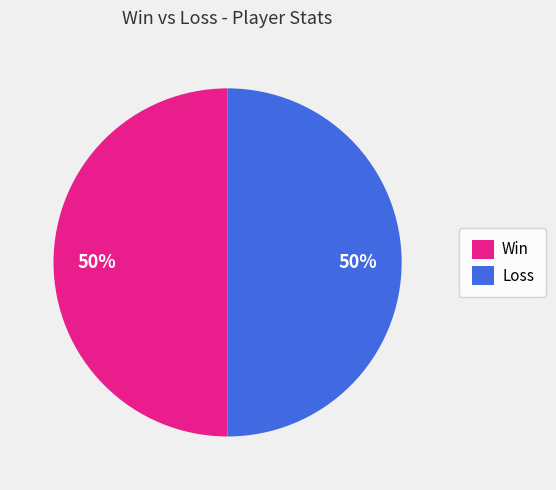

The Win slice represents 50% of the pie. True or false?

True